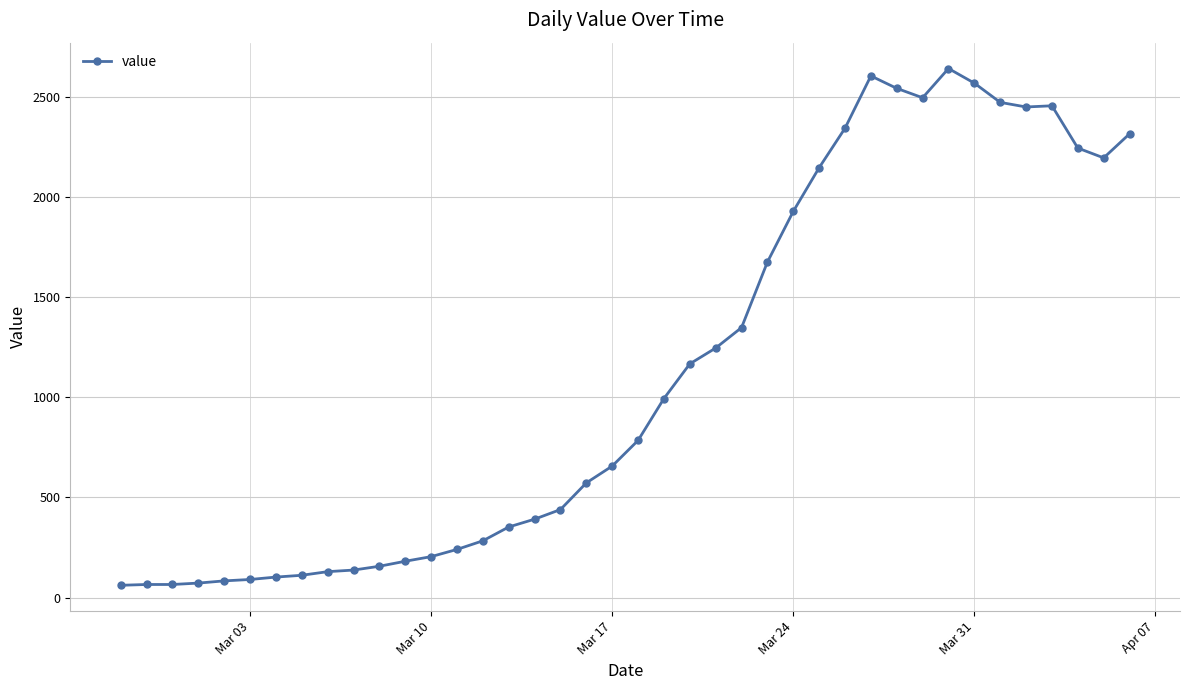

What is the value of the 19th point from the left?

572